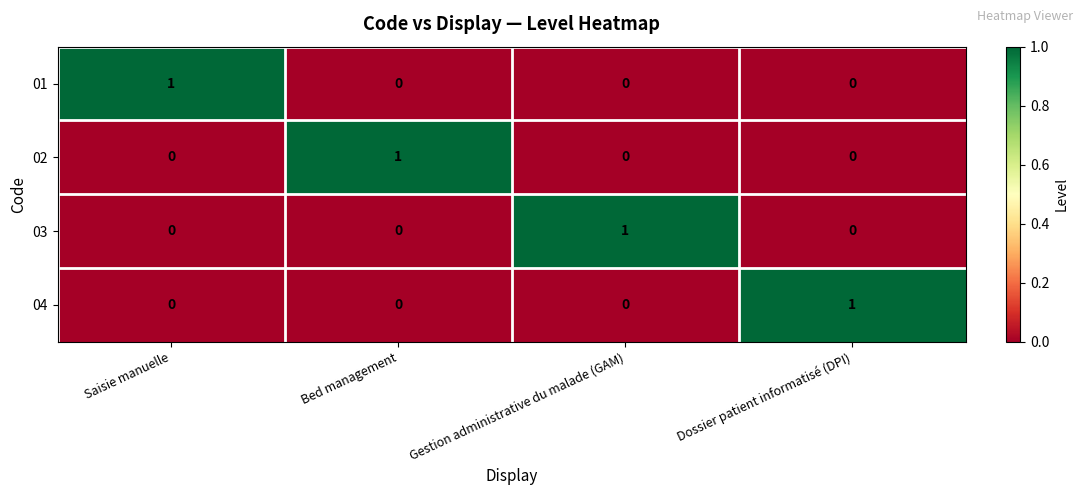

How many distinct data groups are displayed?

4